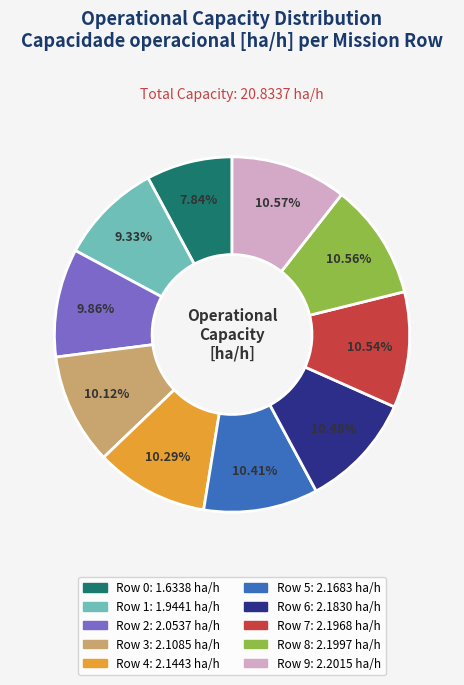

What percentage is the Row 4 slice, to the nearest percent?

10%